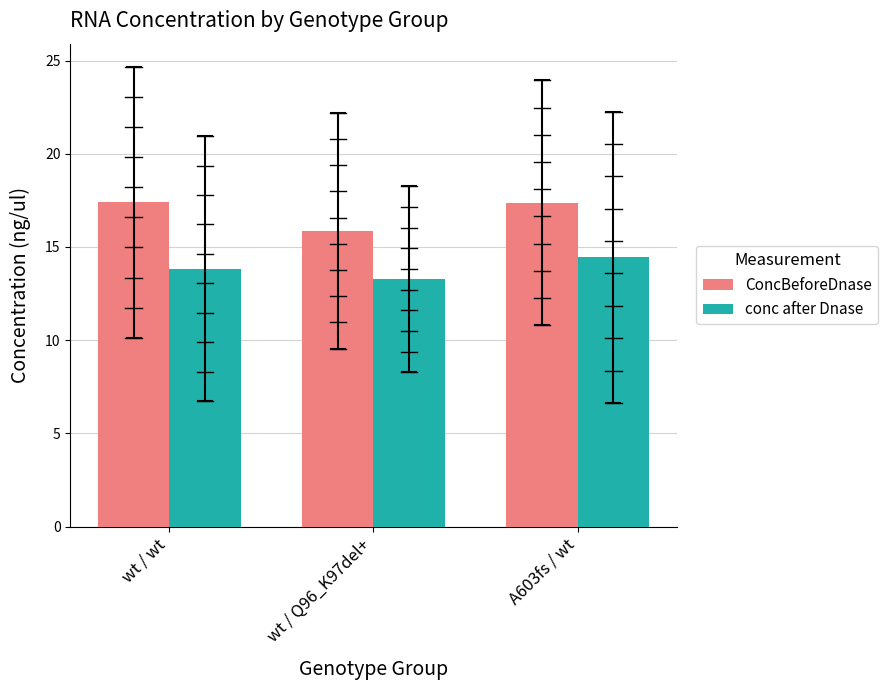

Between wt / wt and wt / Q96_K97del+, which series saw the biggest shift?

ConcBeforeDnase